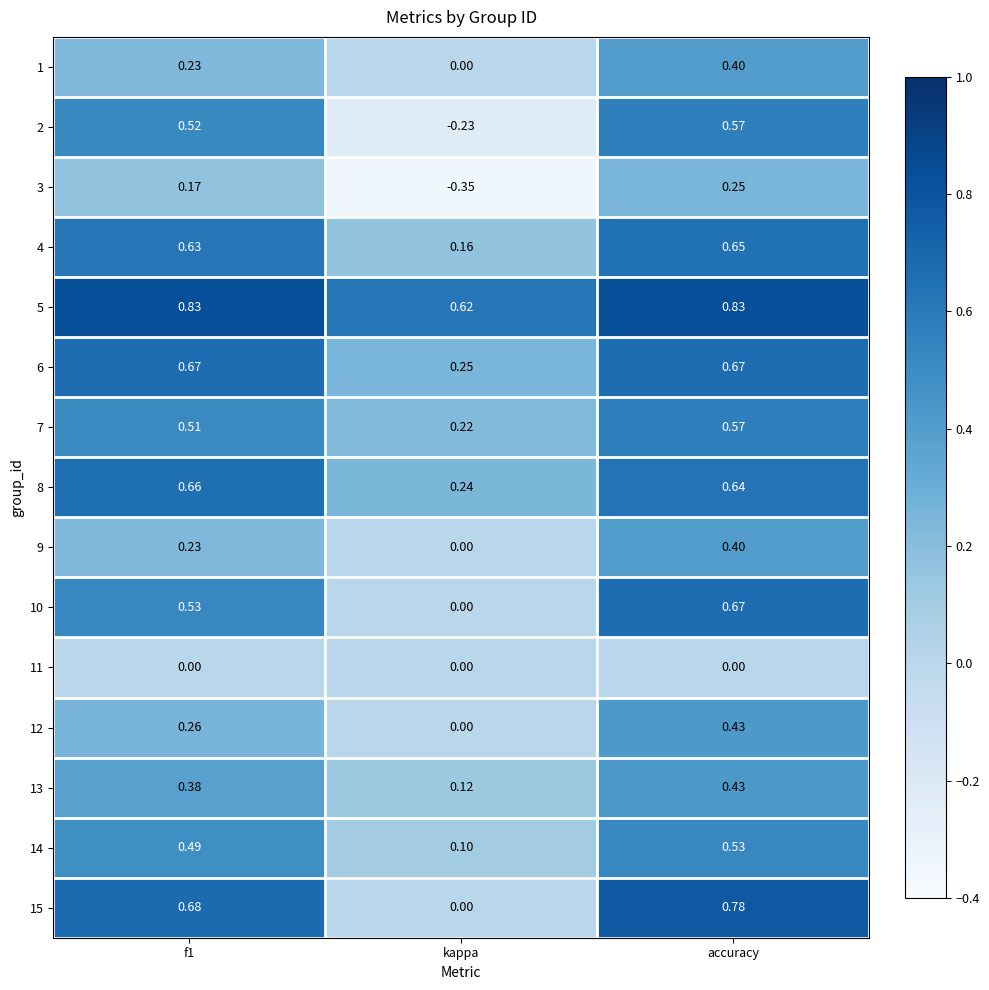

What is the total value across all series at f1?

6.8